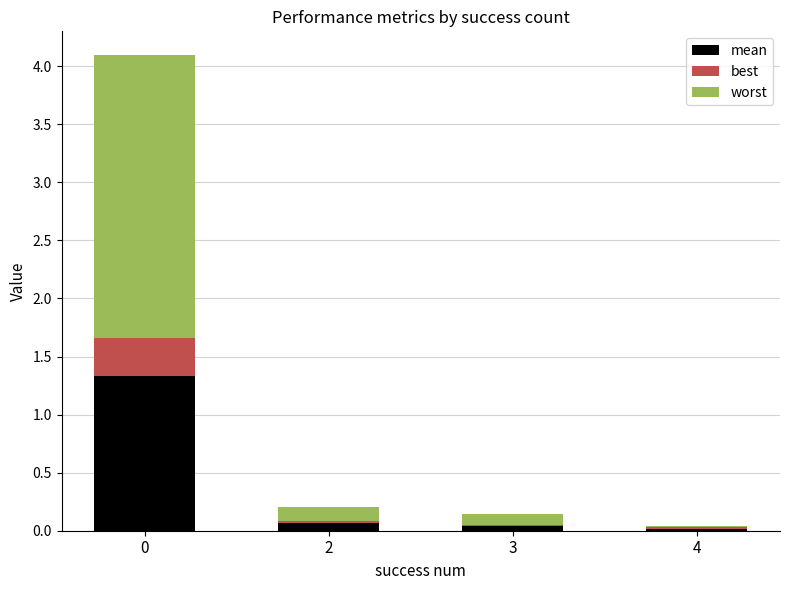

What is the total value across all series at 0?

4.1